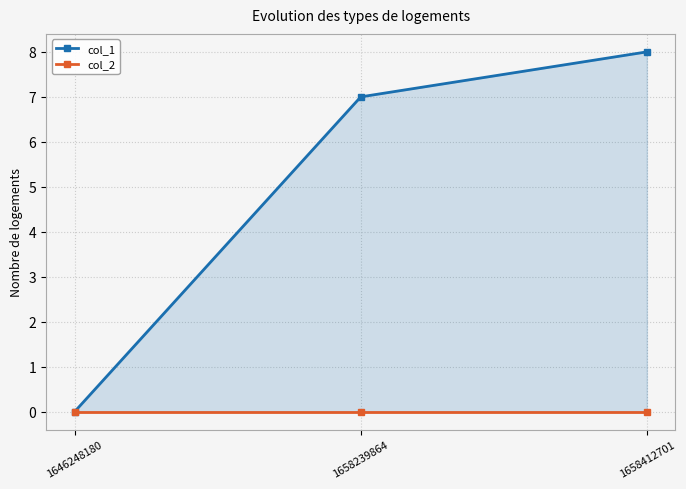

What are all the series names shown in the legend?

col_1, col_2